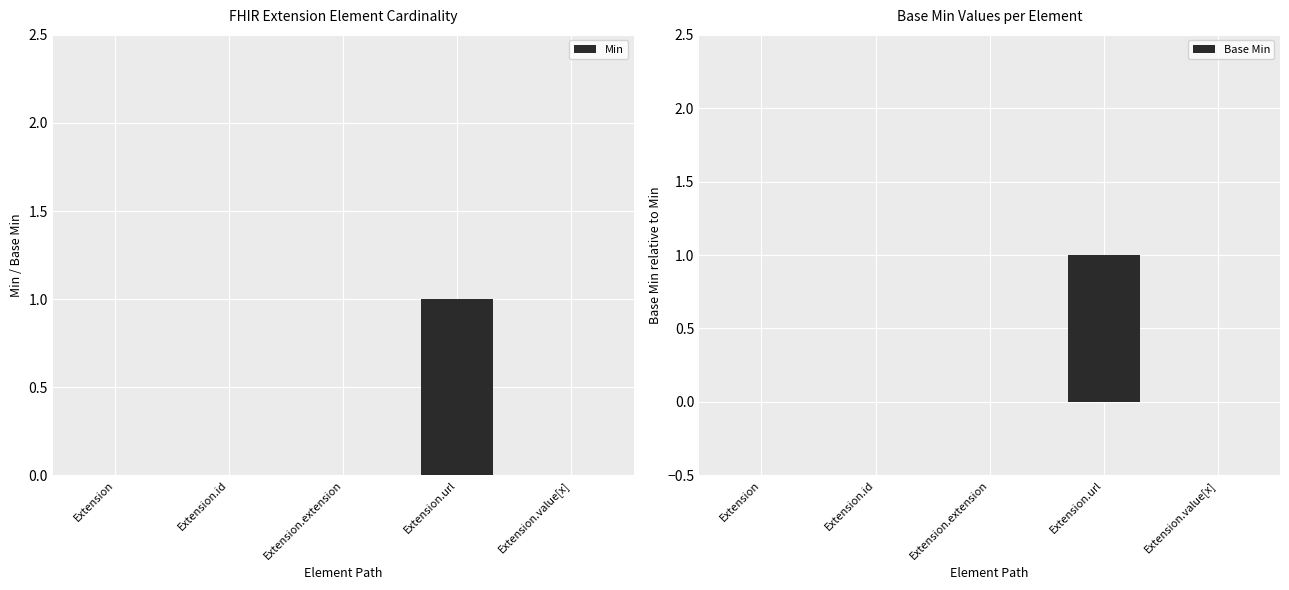

Is the value of Min at Extension.value[x] greater than the value of Base Min at Extension?

No